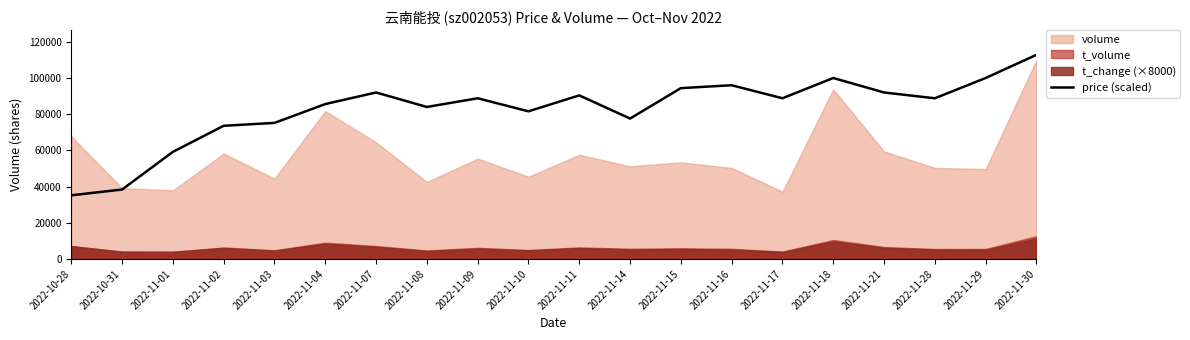

How many lines are shown in the chart?

1